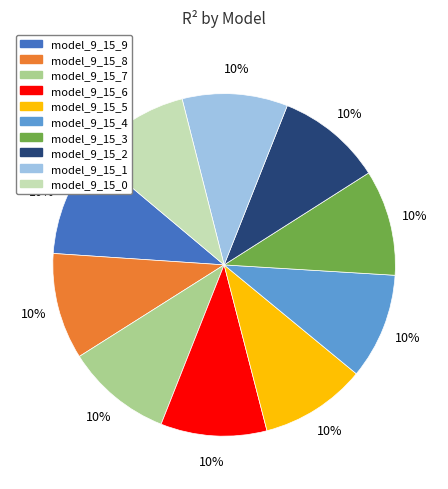

Is it true that model_9_15_5 is 10% of the pie?

True